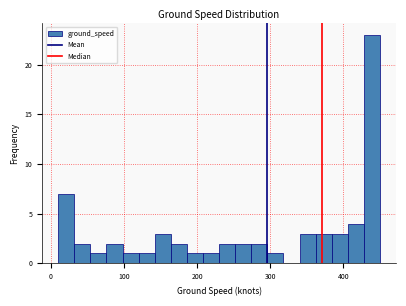

Around what value on the x-axis is the tallest bar? Give the approximate position of its centre, as read against the axis.

440